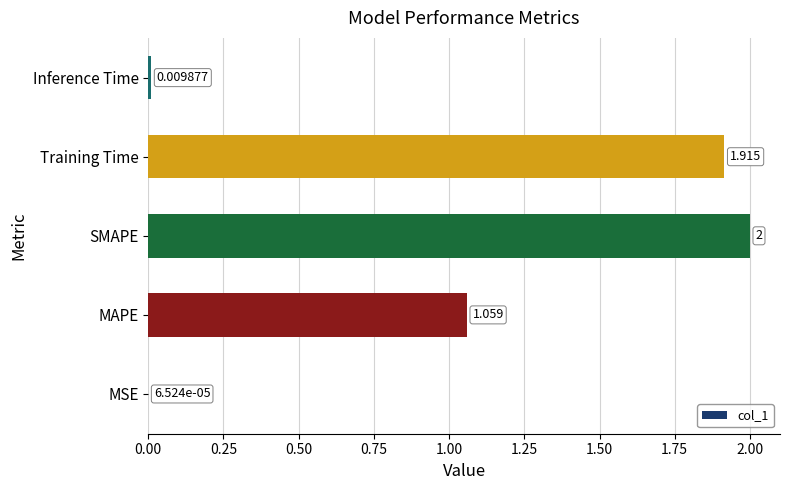

Which has a higher value, MAPE or MSE?

MAPE